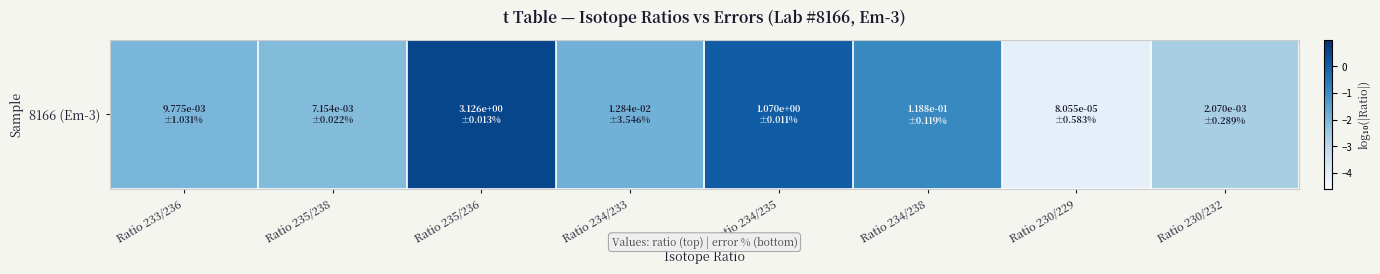

Is it true that the value at Ratio 230/232 is -1.5?

False